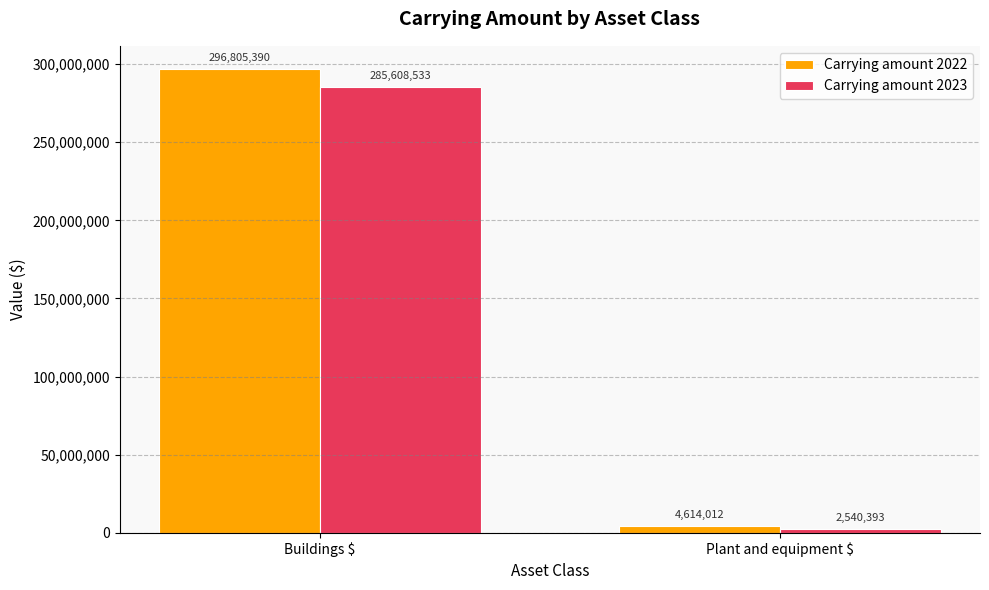

Rank the categories by Carrying amount 2022 value from highest to lowest.

Buildings $, Plant and equipment $